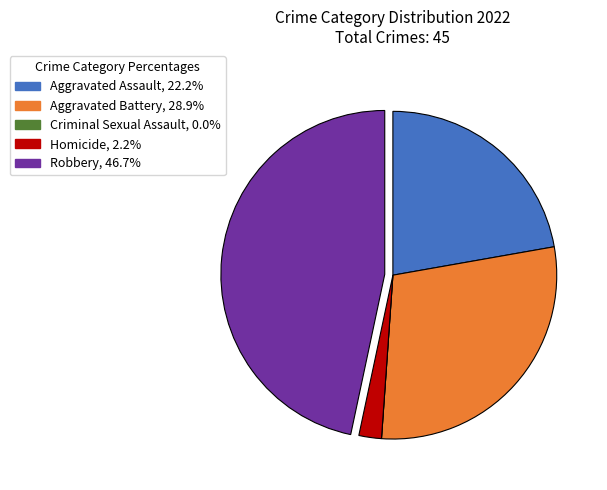

What is the largest slice in the pie chart?

Robbery